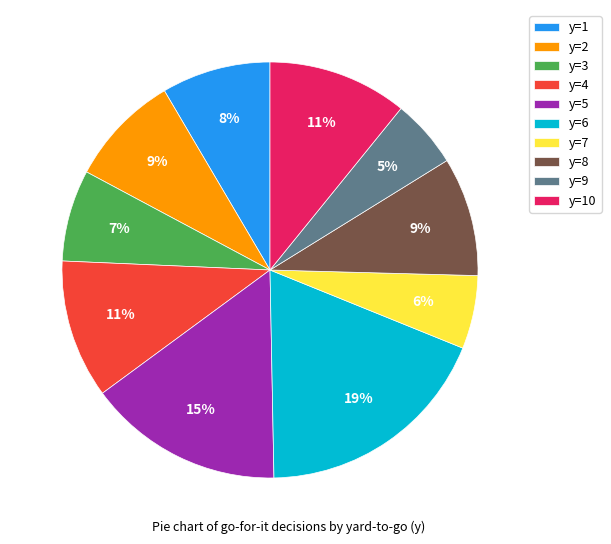

To the nearest percent, what percentage of the pie is y=10?

11%